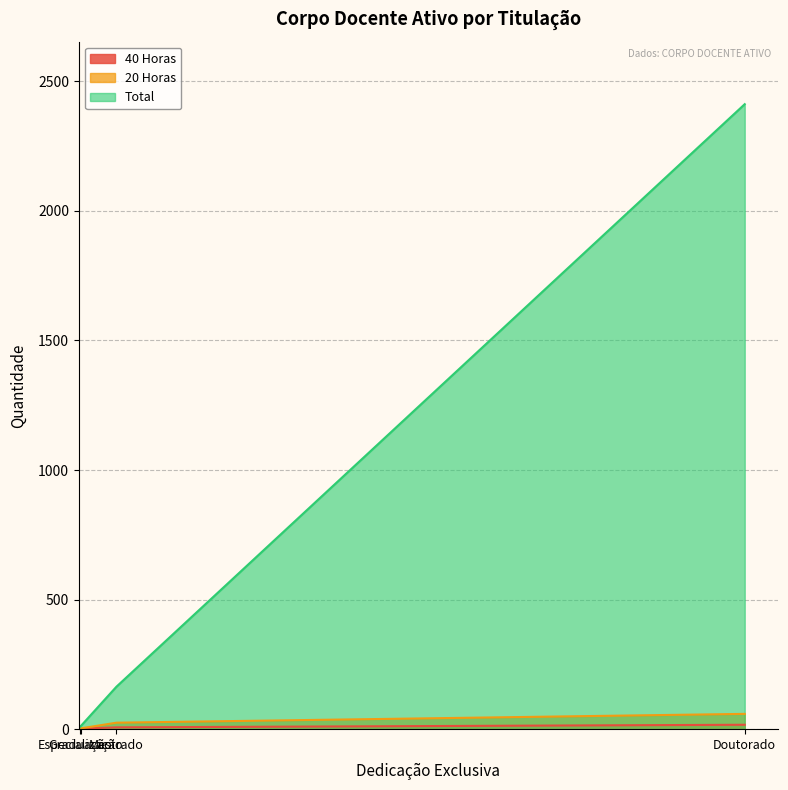

True or false: 20 Horas and Total intersect in this chart.

False